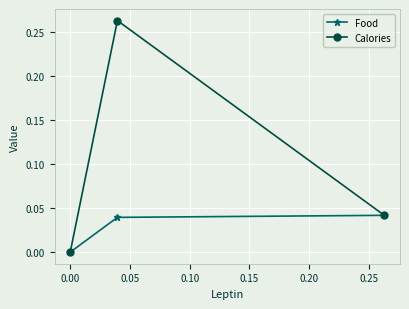

Rank the series by their maximum value, from highest to lowest.

Calories, Food